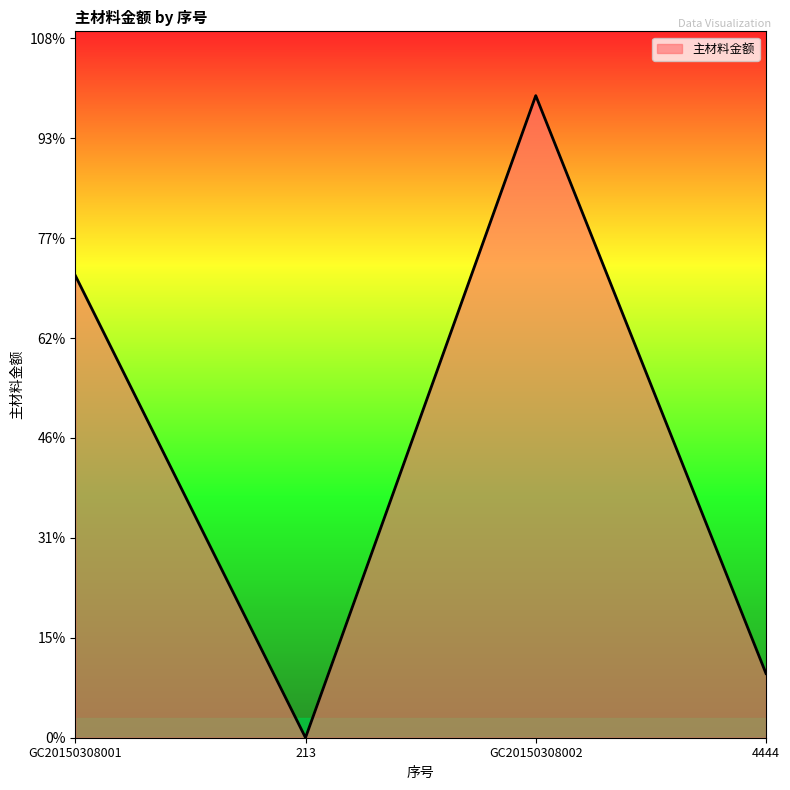

Reading right to left, extract all data points from this chart.

4444=321321	GC20150308002=3213213	213=0	GC20150308001=2313212